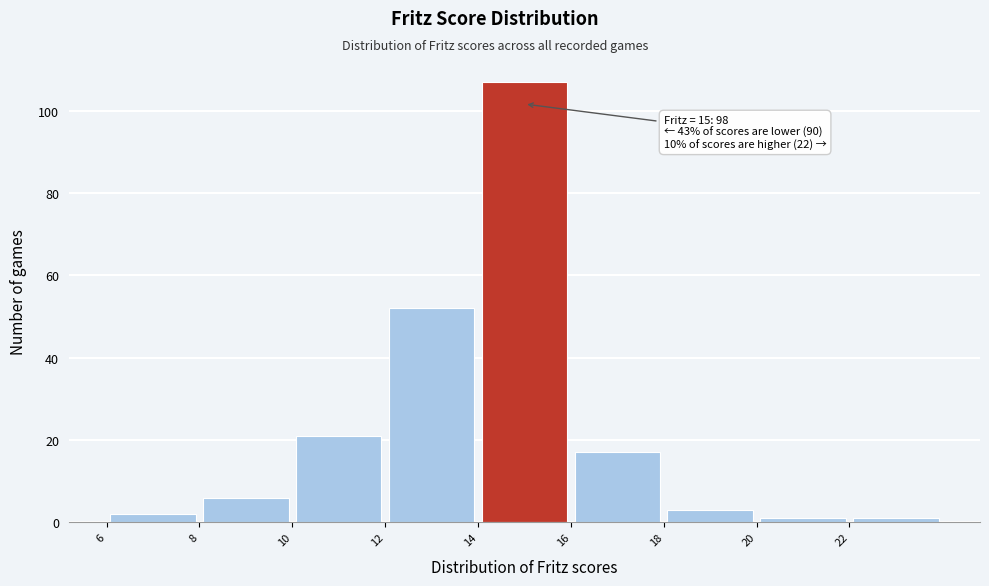

Over which range of the x-axis is the bar tallest?

14 to 16